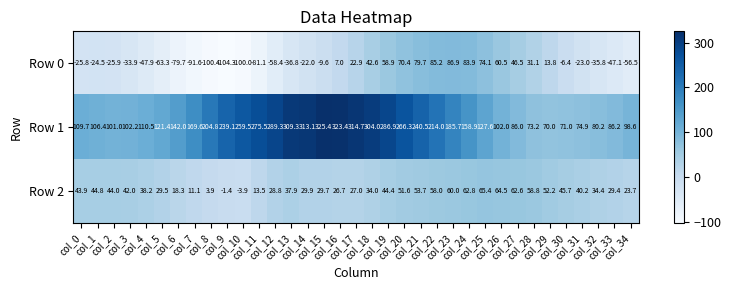

Which series has the largest range (max minus min)?

Row 1